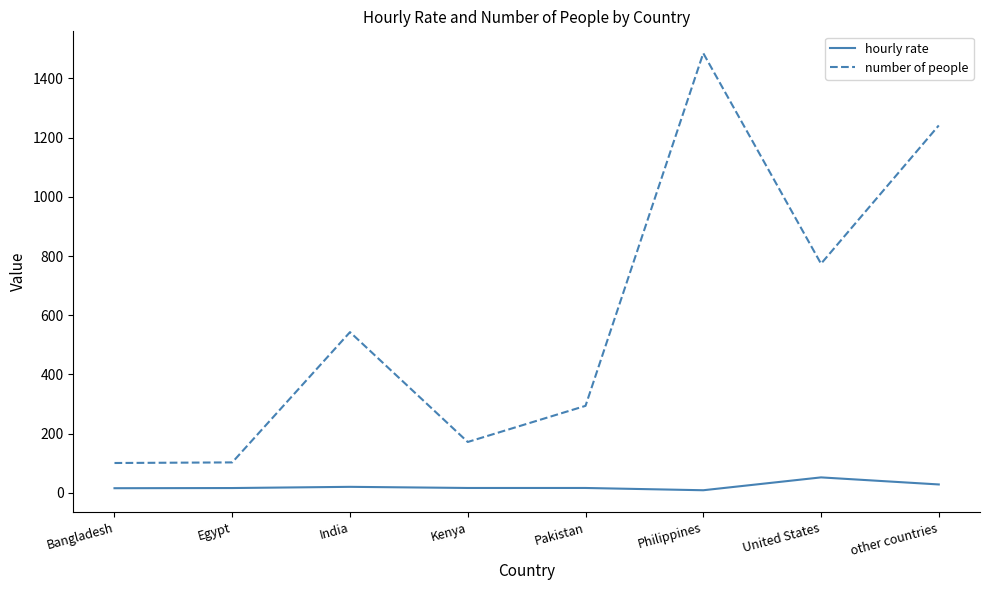

At how many categories does at least one series exceed 879?

2